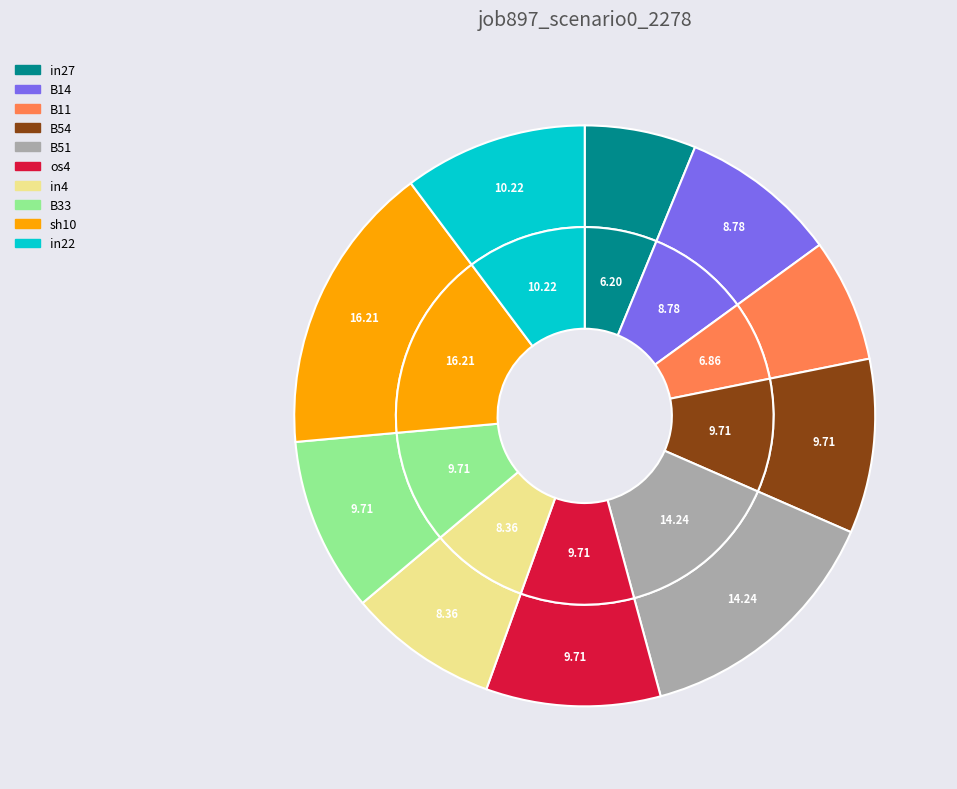

How many slices are in this pie chart?

10